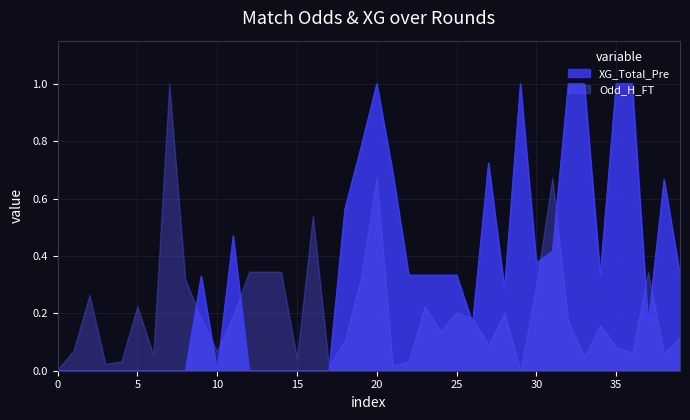

How many points are higher than both their immediate neighbors (excluding endpoints)?

6